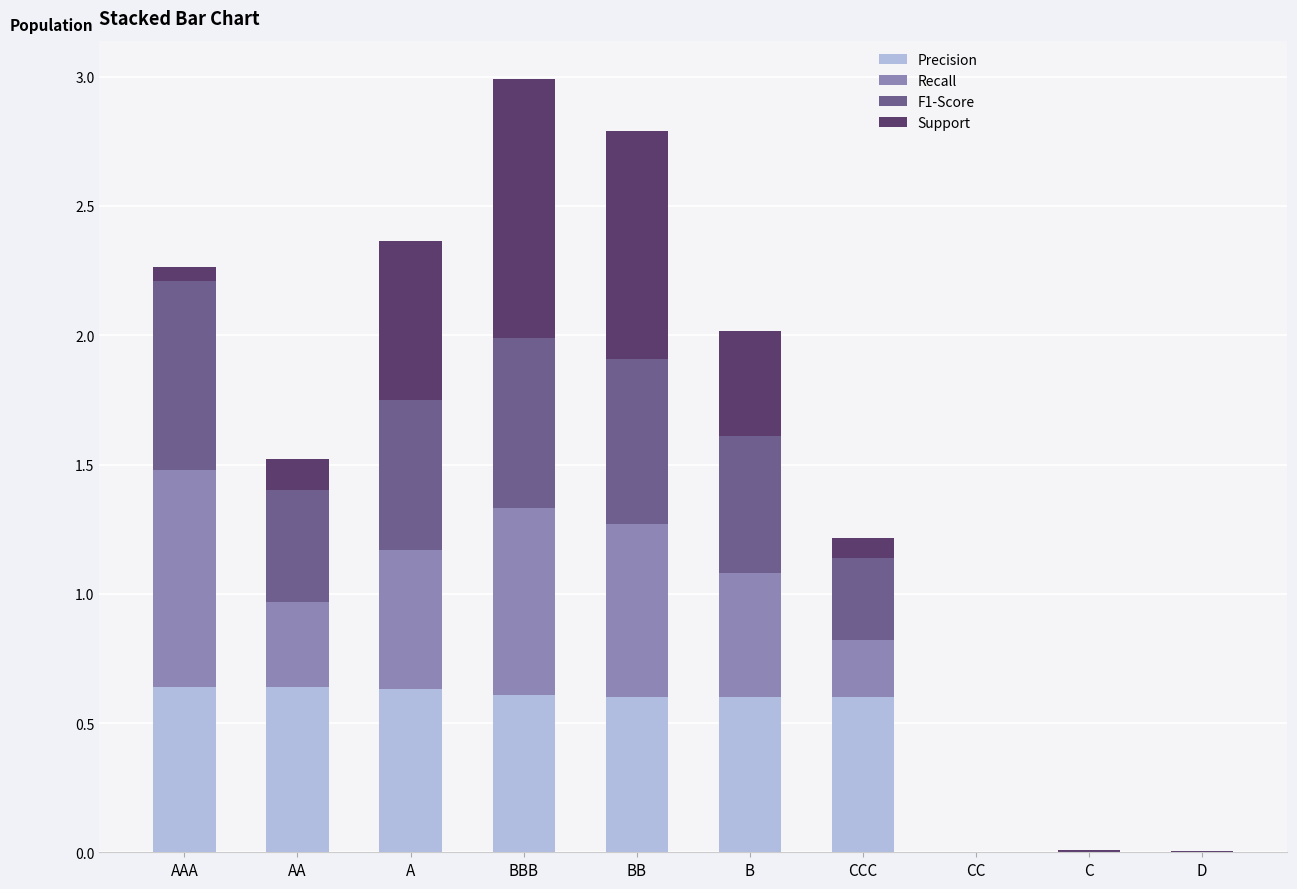

The Precision series shows 0.6 at BBB. True or false?

True